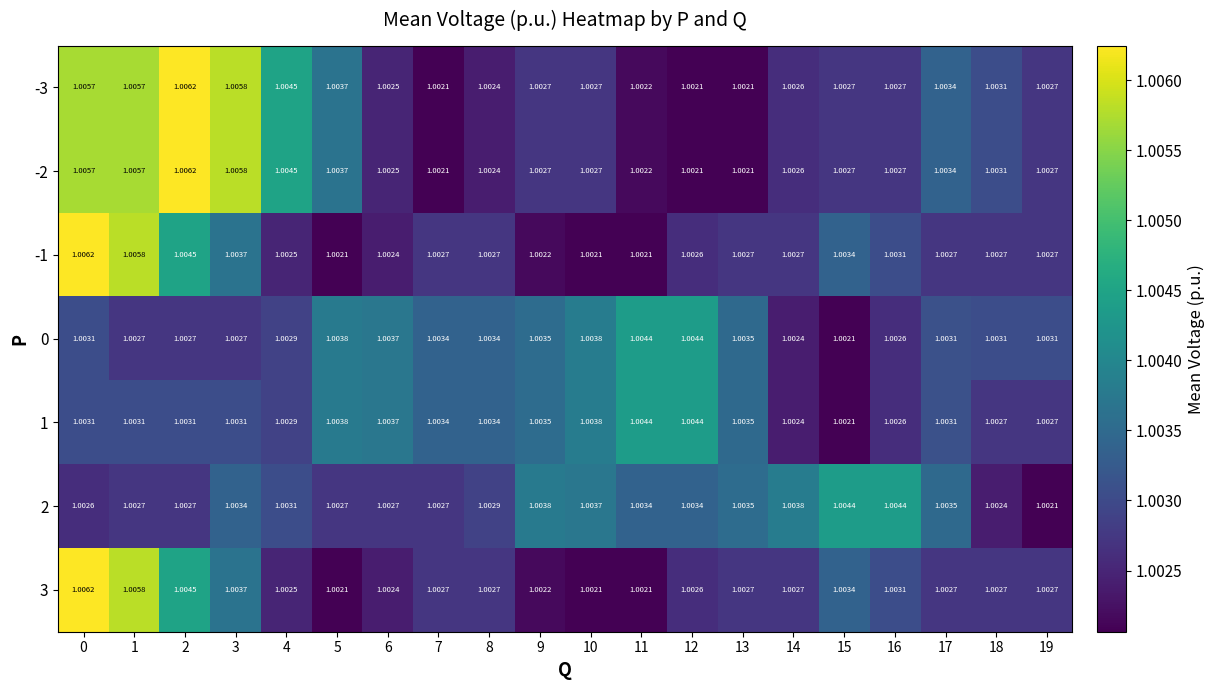

What is the total value across all series at 6?

7.0